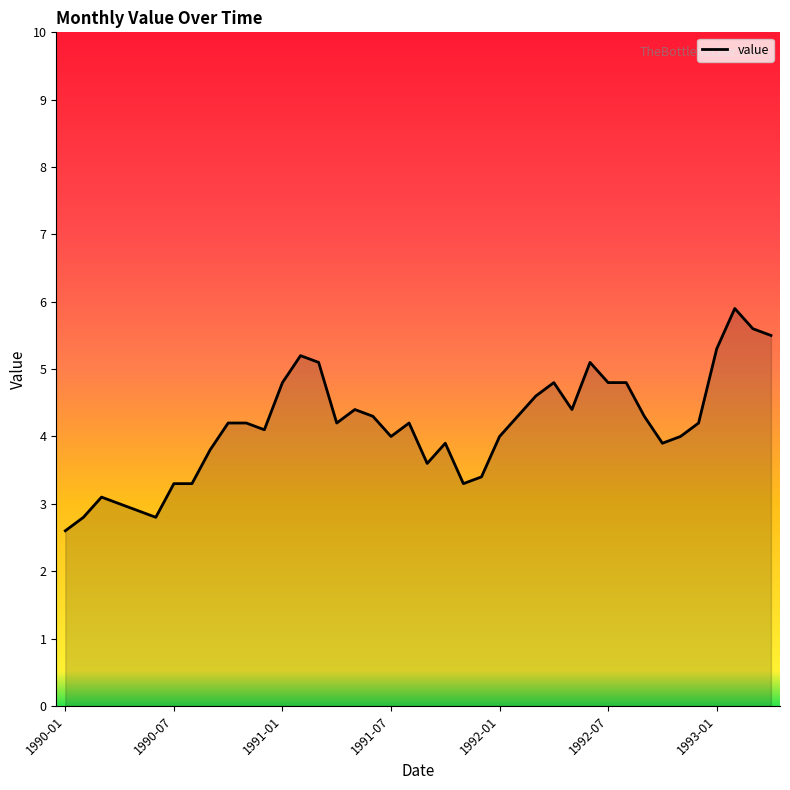

What is the greatest value displayed?

5.9